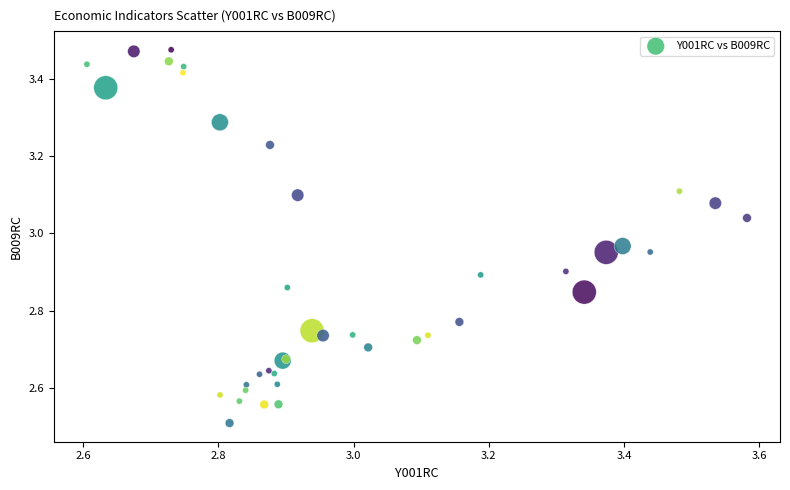

What Y value in the scatter plot is closest to 2?

2.5